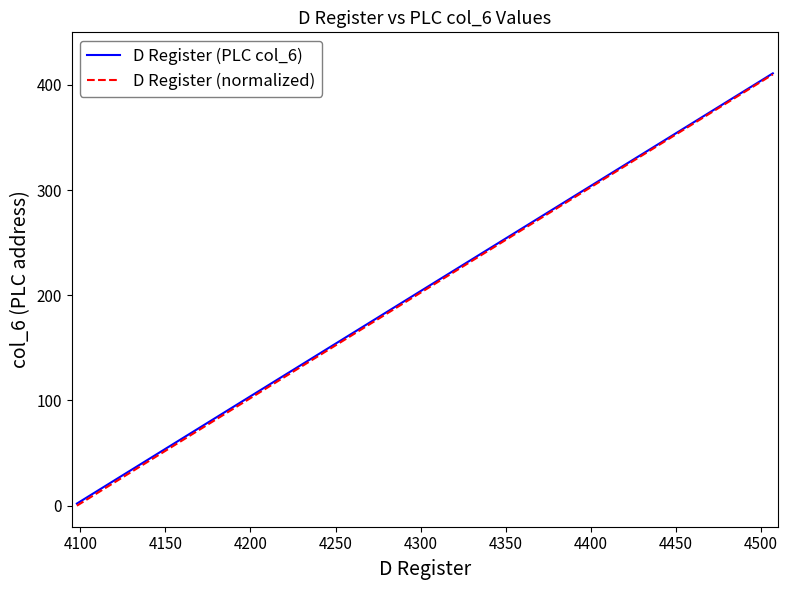

Which series has the largest range (max minus min)?

D Register (normalized)